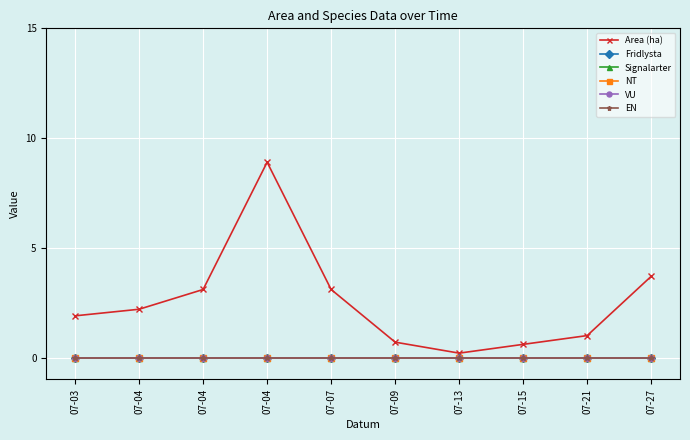

Between 07-07 and 07-13, which is larger?

07-07